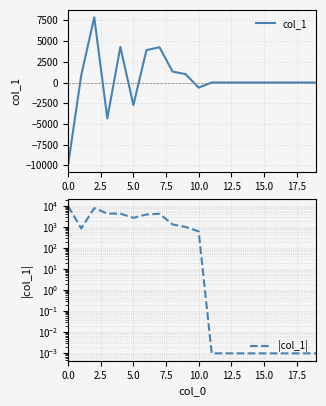

What is the difference between the maximum and minimum values in the col_1 series?

17785.6